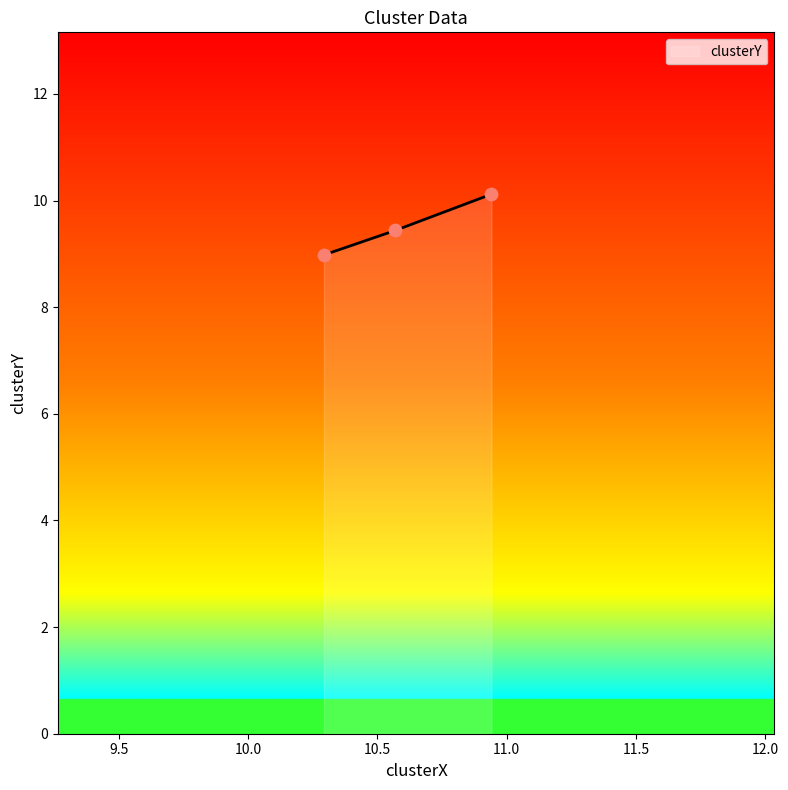

What is the minimum value shown in the chart?

9.0